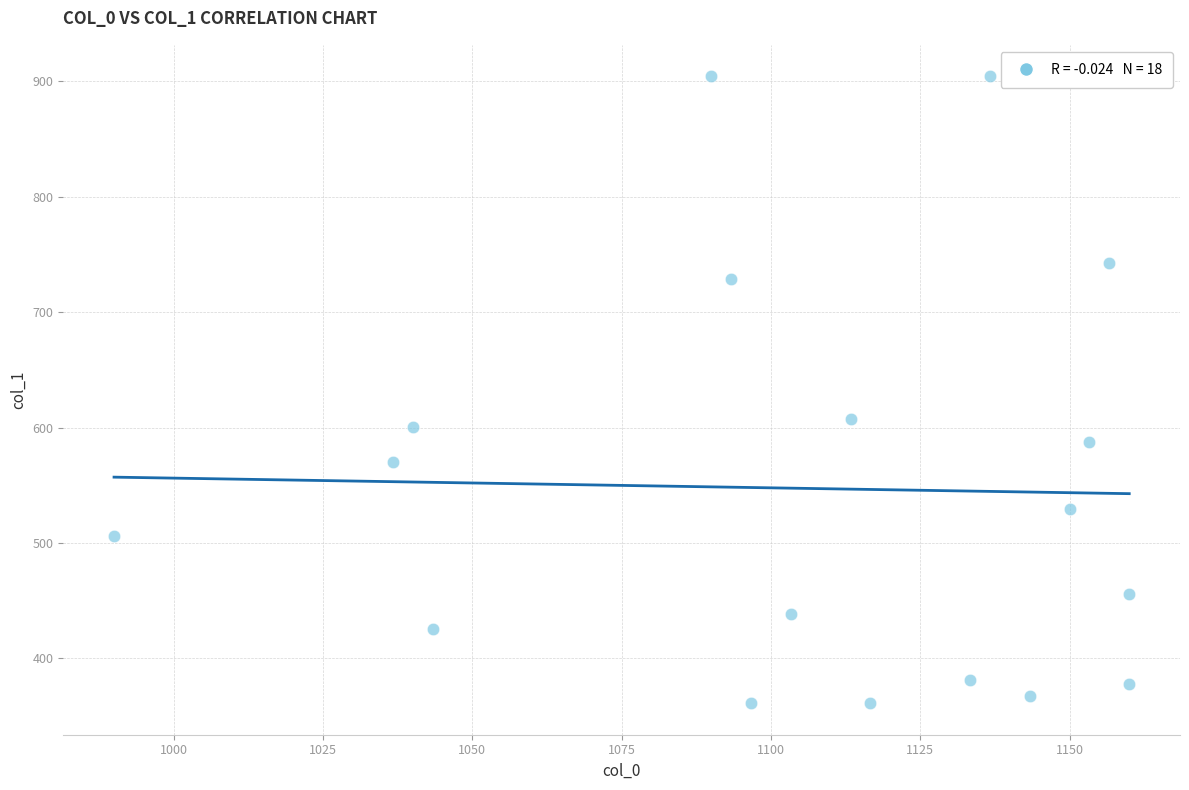

What is the range of X values (max minus min)?

170.0